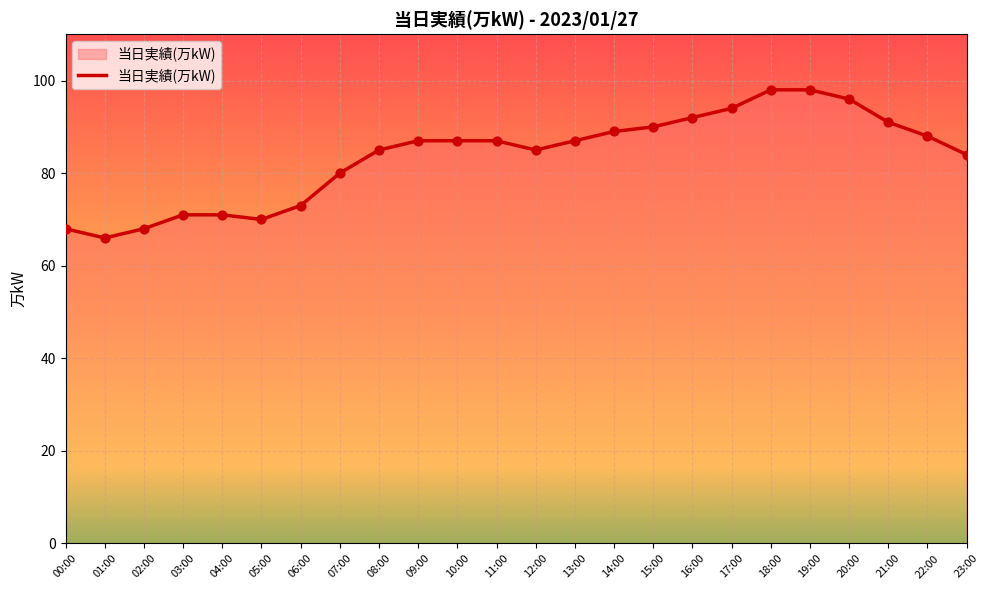

Which has a higher value, 05:00 or 13:00?

13:00